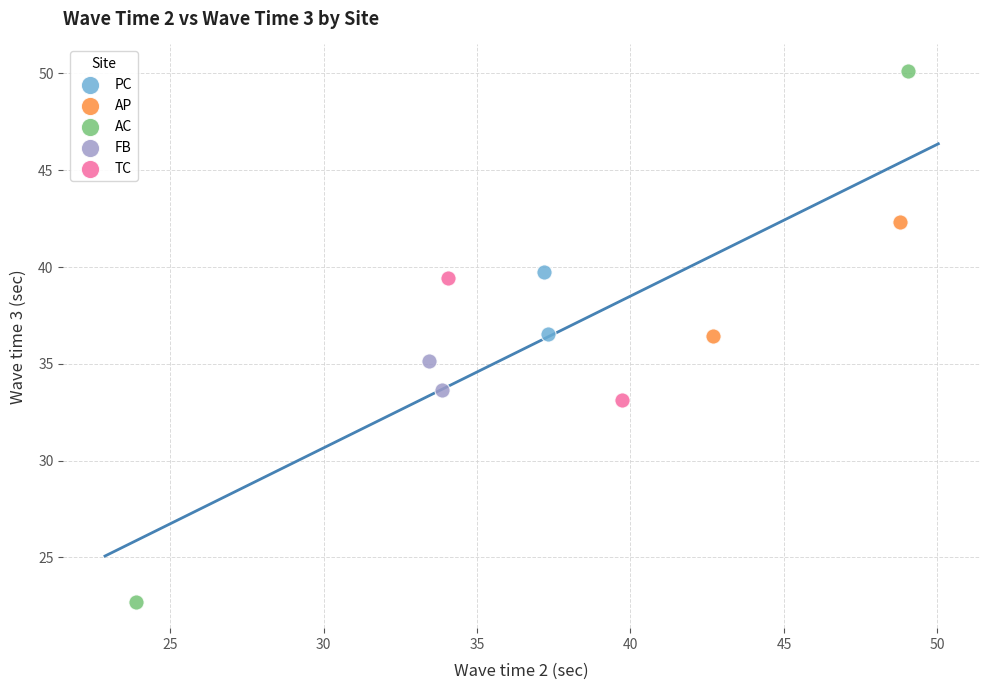

Which series has the largest Y range (max minus min)?

AC